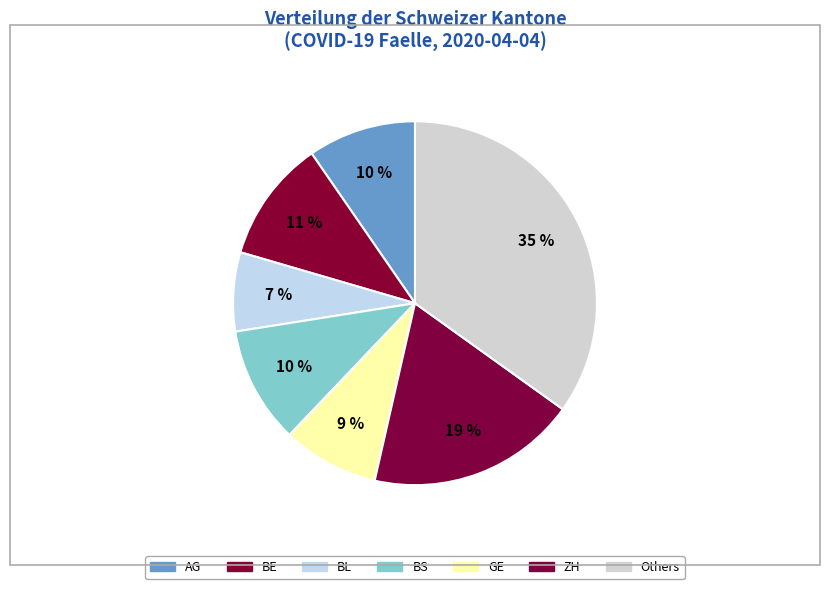

How many slices are in this pie chart?

7